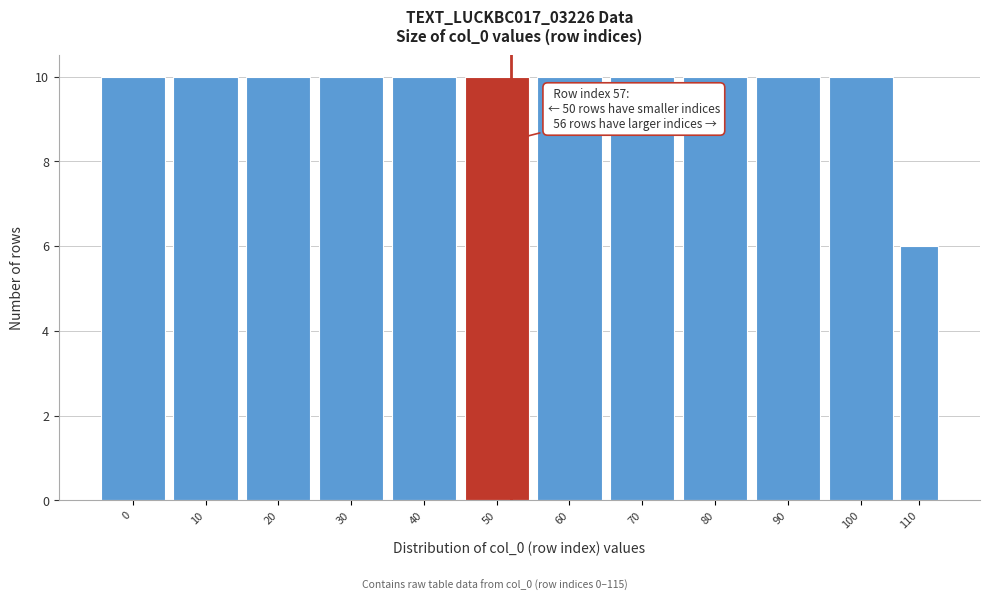

Reading right to left, list all the values displayed in this chart.

6	10	10	10	10	10	10	10	10	10	10	10